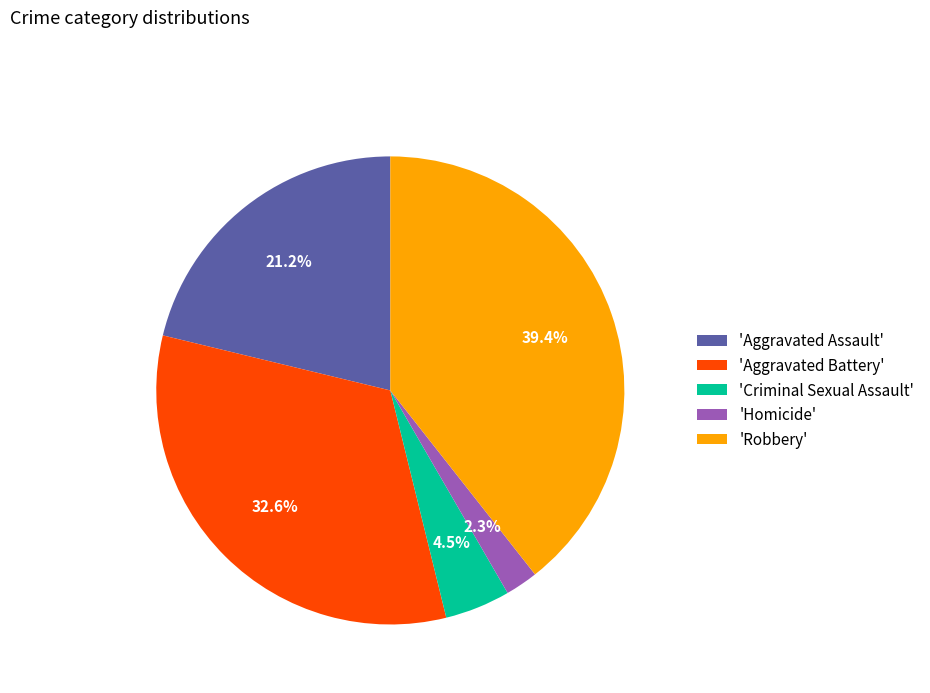

Is there any slice that represents more than half of the pie?

No